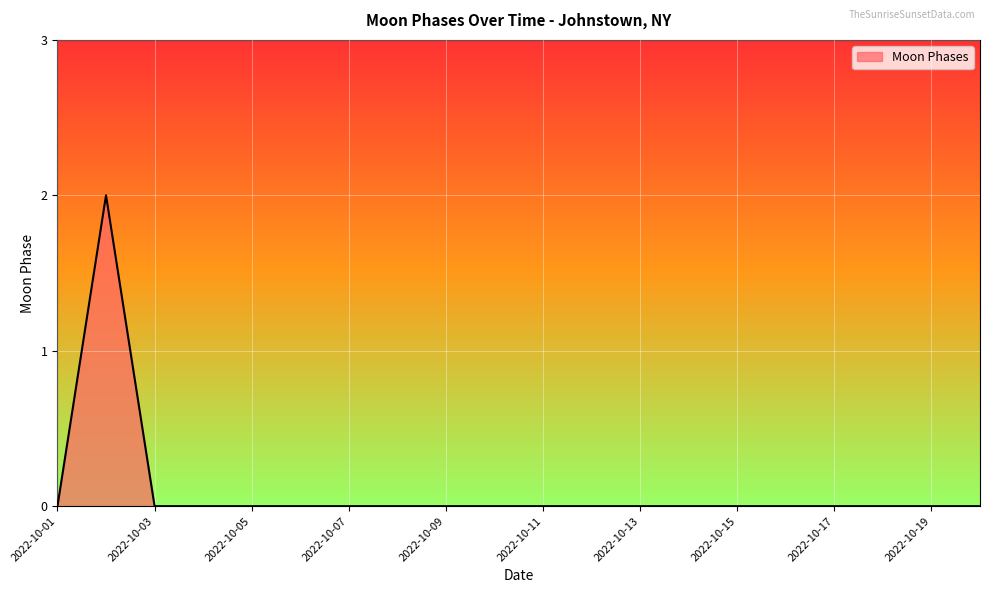

What is the difference between the maximum and minimum values?

2